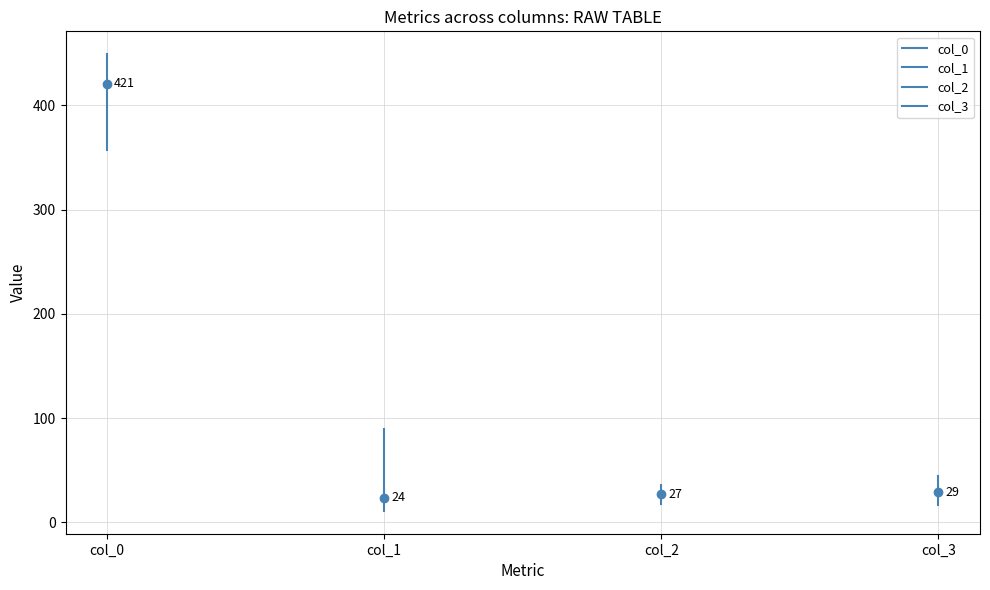

Which series changed the most between col_0 and col_1?

col_0